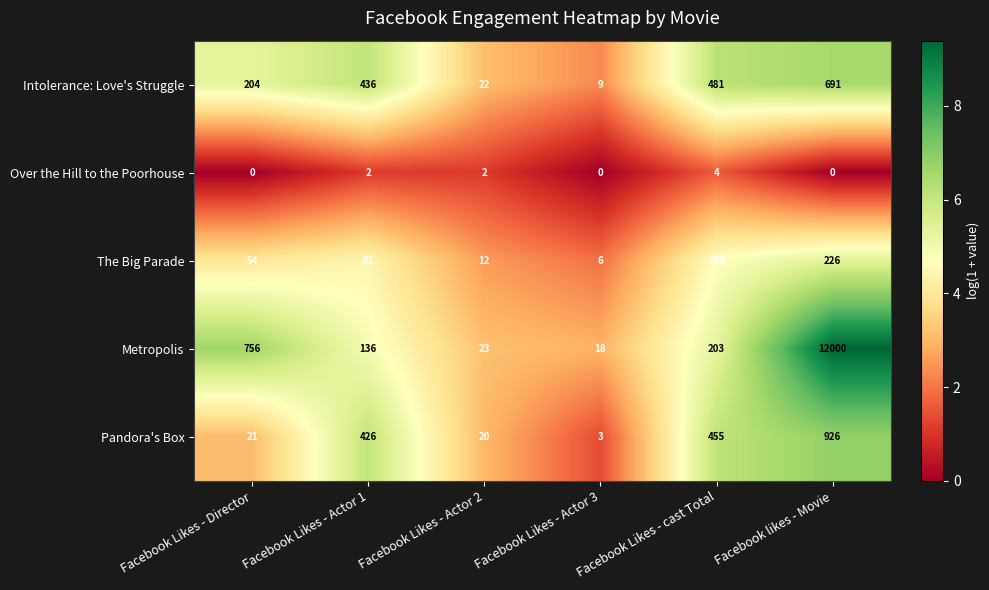

What is the total value across all series at Facebook Likes - Actor 3?

36